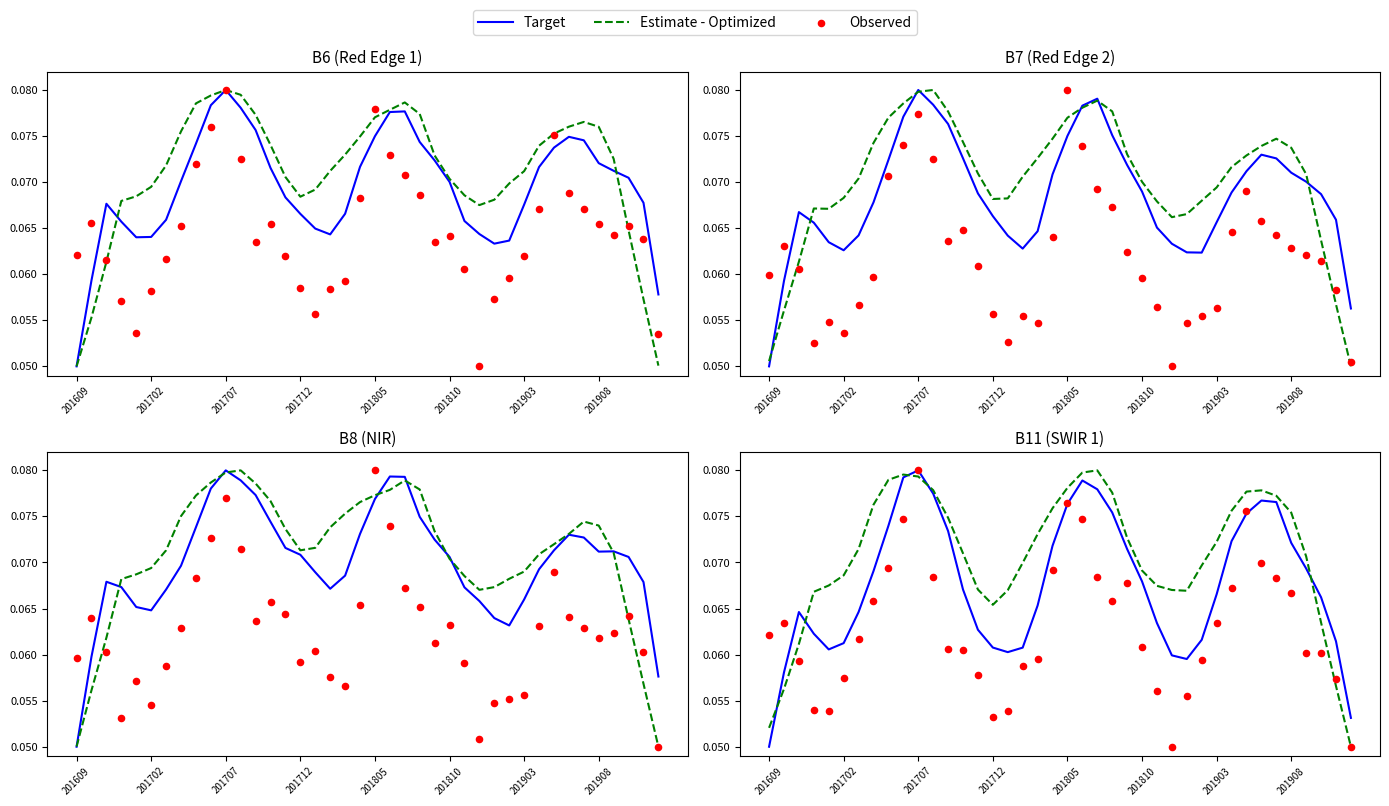

Which series reaches the minimum Y coordinate?

Target